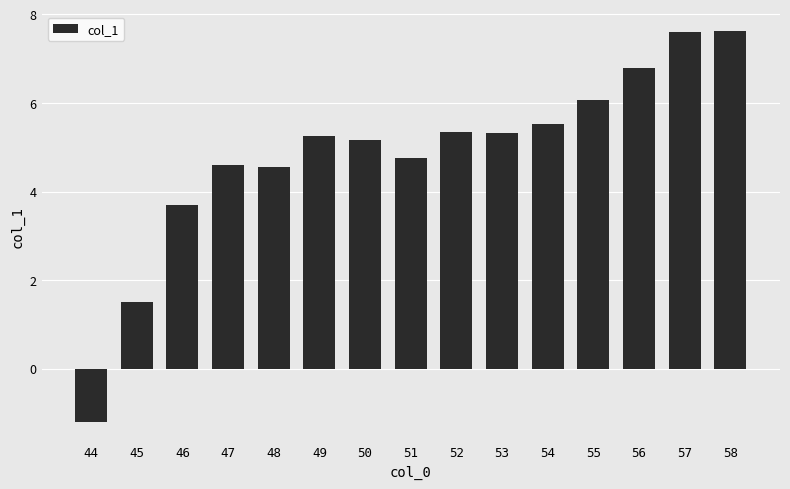

What is the value of the 13th bar from the left?

6.8